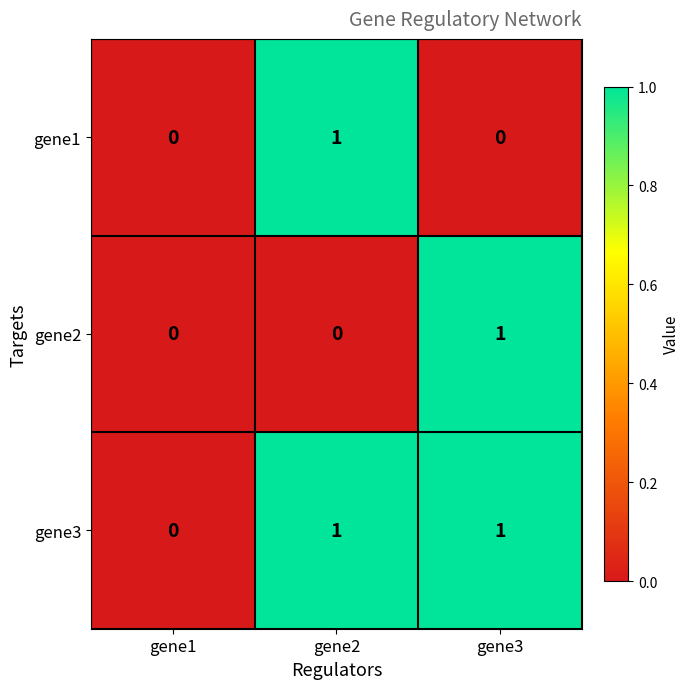

The value of gene1 at gene1 is 0. True or false?

True